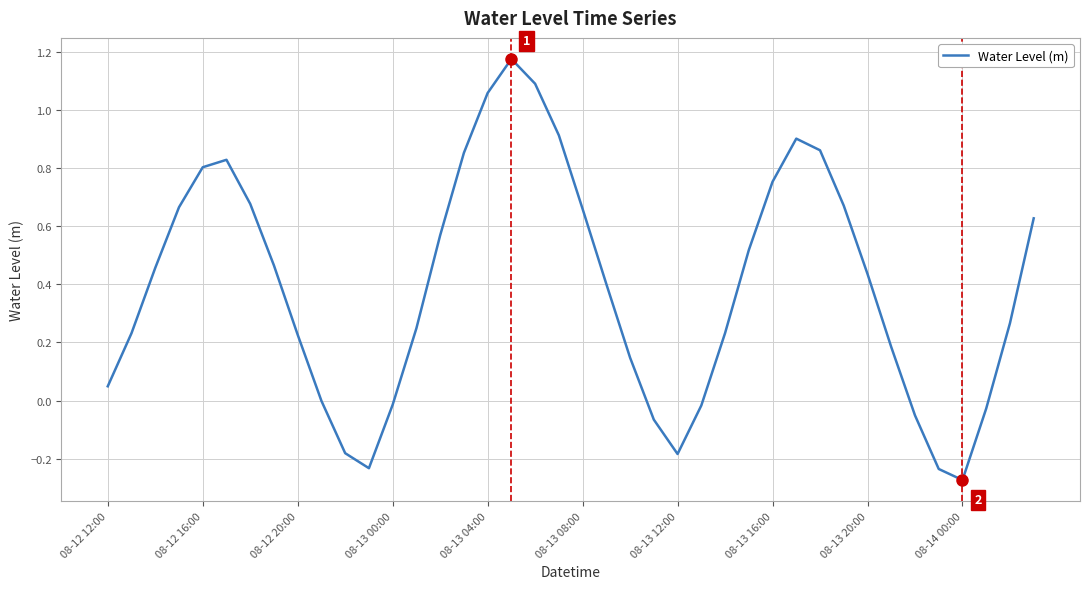

How many lines are shown in the chart?

1